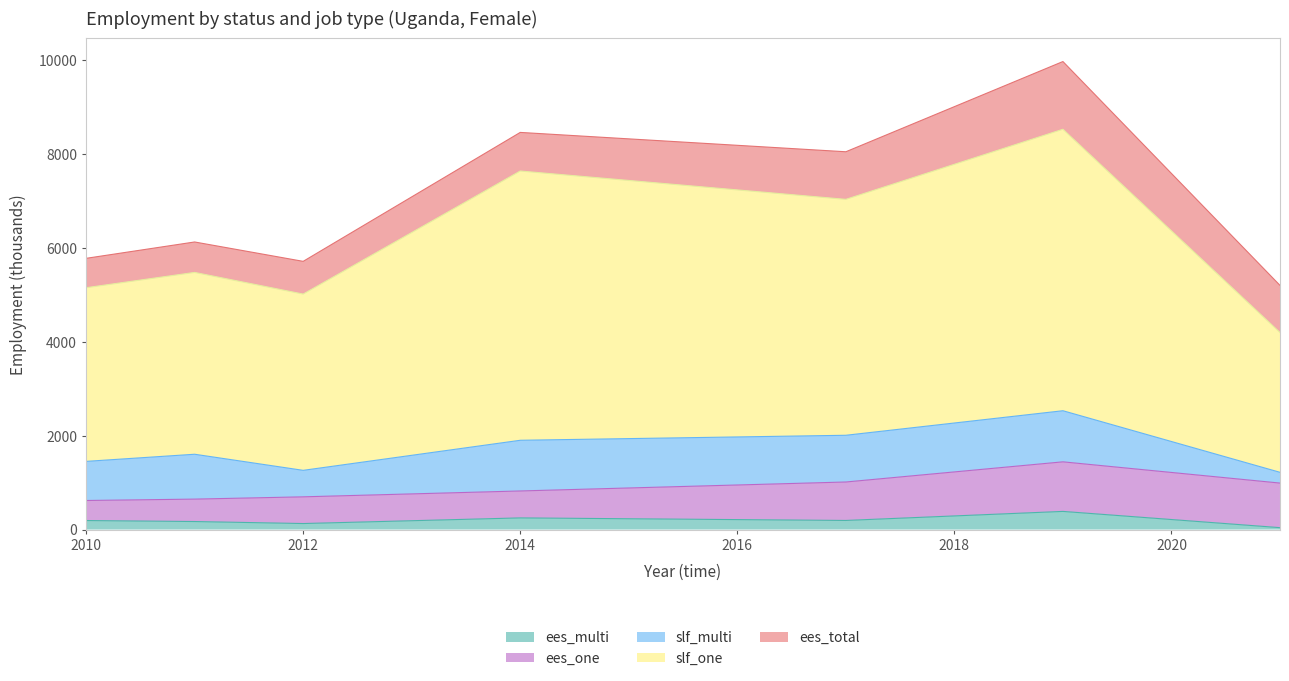

What is the total value across all series at 2014?

8460.6